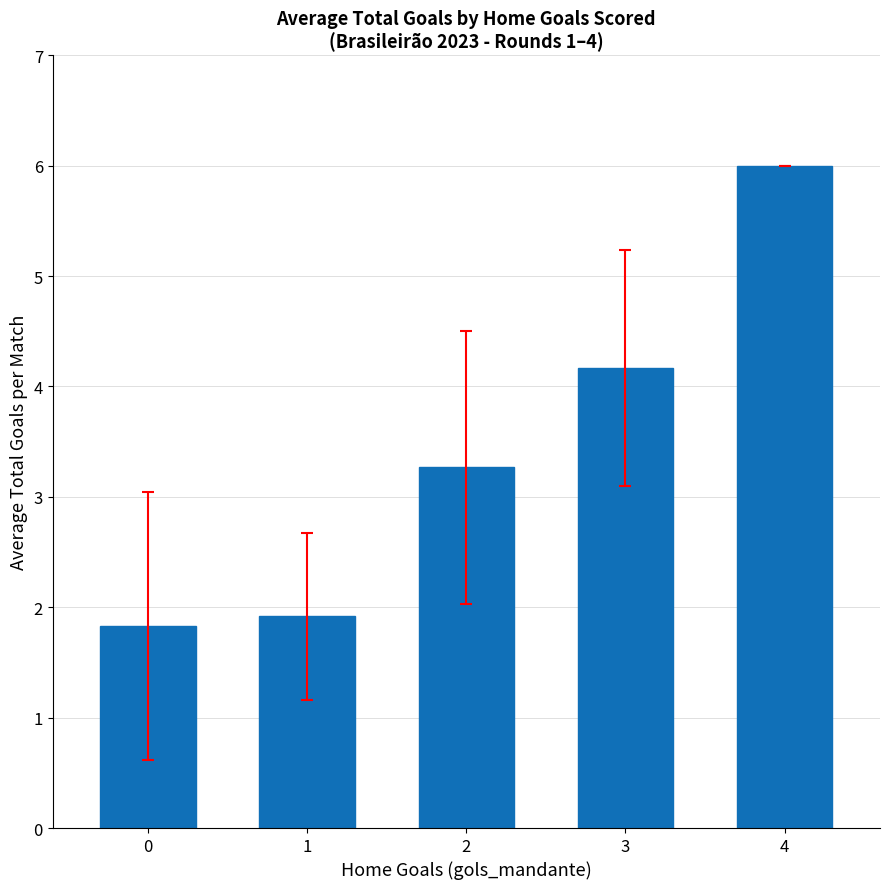

What is the average value?

3.4